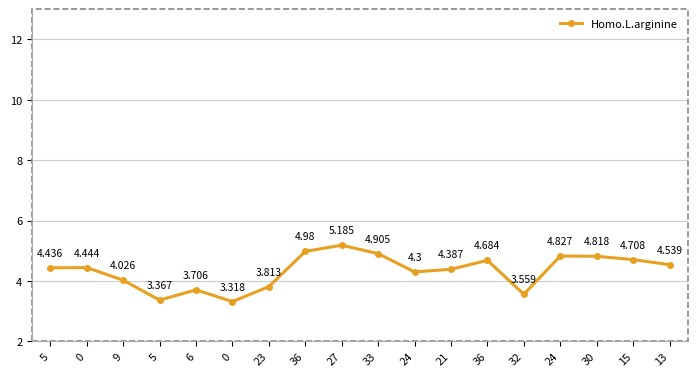

How many series are shown in this chart?

1